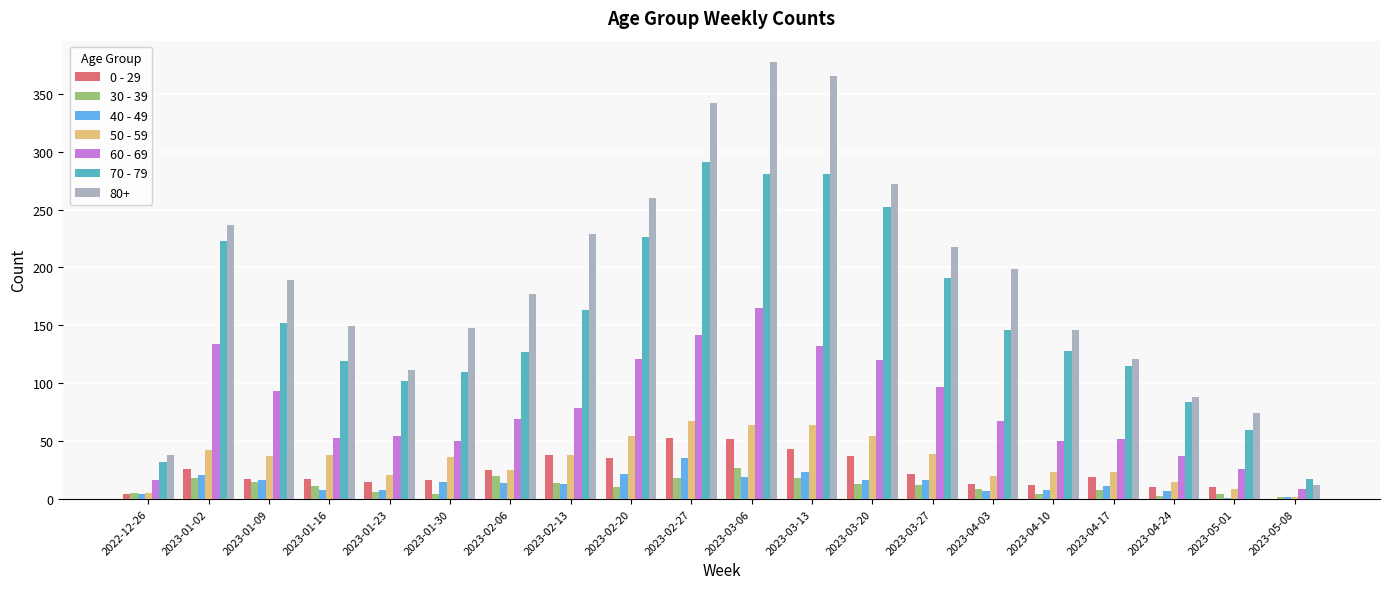

Which label corresponds to the largest value in the chart?

2023-03-06